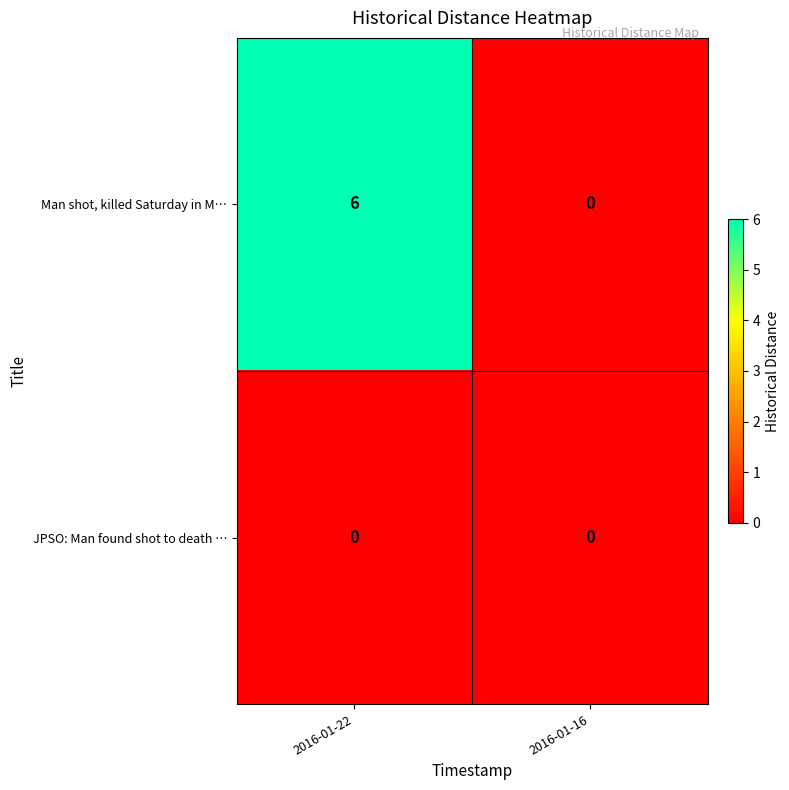

How many distinct data groups are displayed?

2